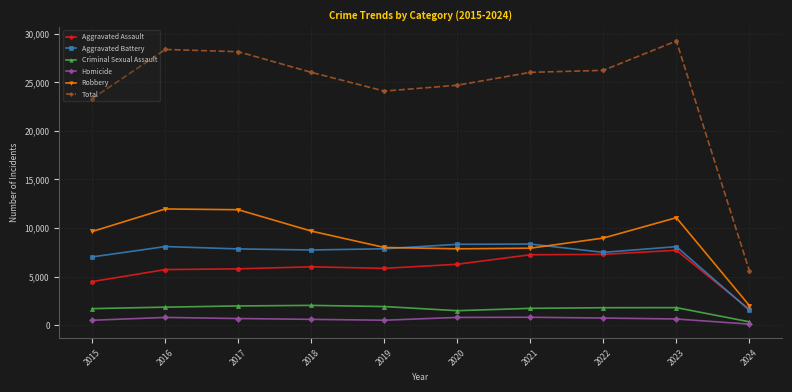

What are all the series names shown in the legend?

Aggravated Assault, Aggravated Battery, Criminal Sexual Assault, Homicide, Robbery, Total